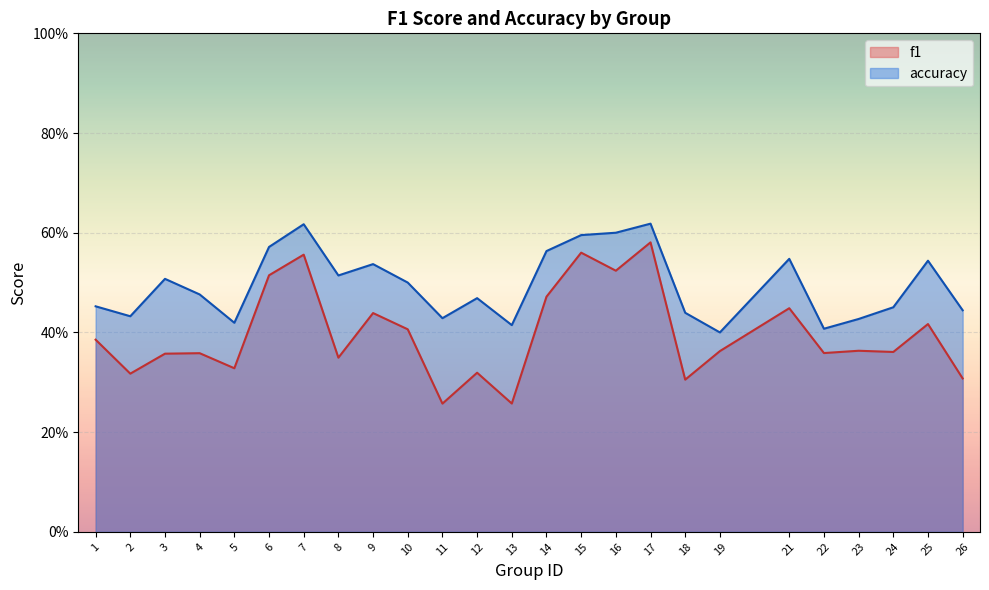

What is the value of the f1 point at the 5th from the left?

0.3